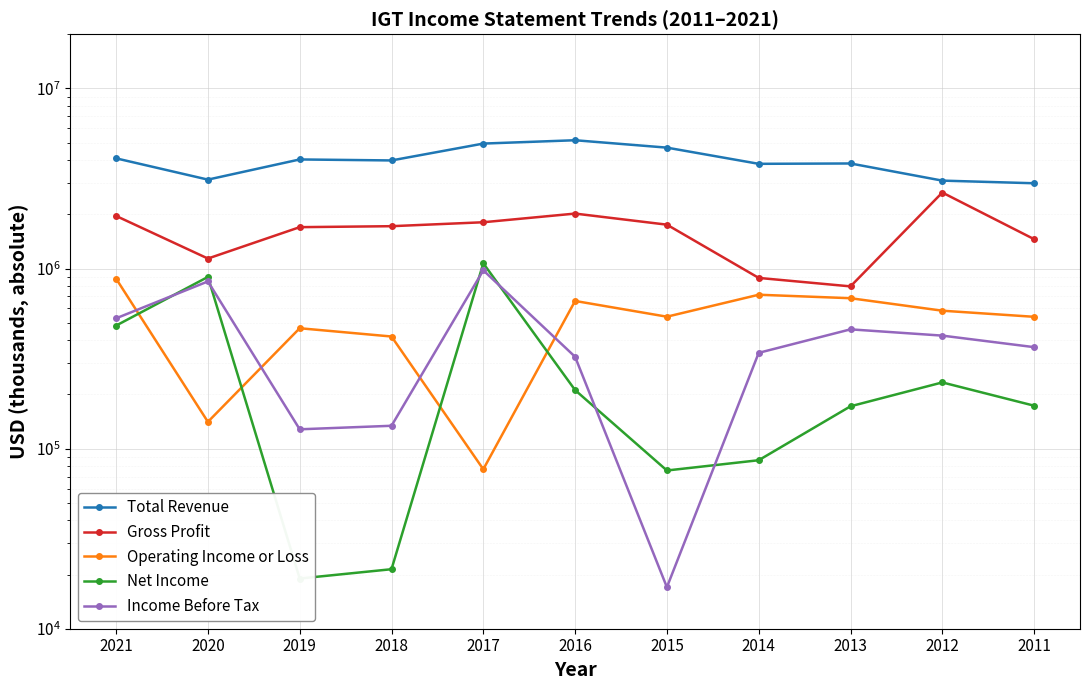

Where is Net Income nearest to the value 543800?

2021